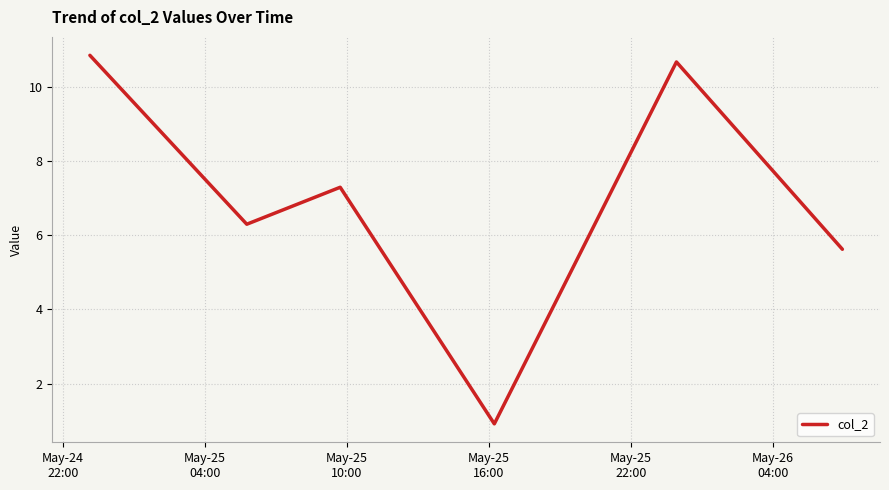

True or false: there are more than 0 points higher than both neighbors.

True